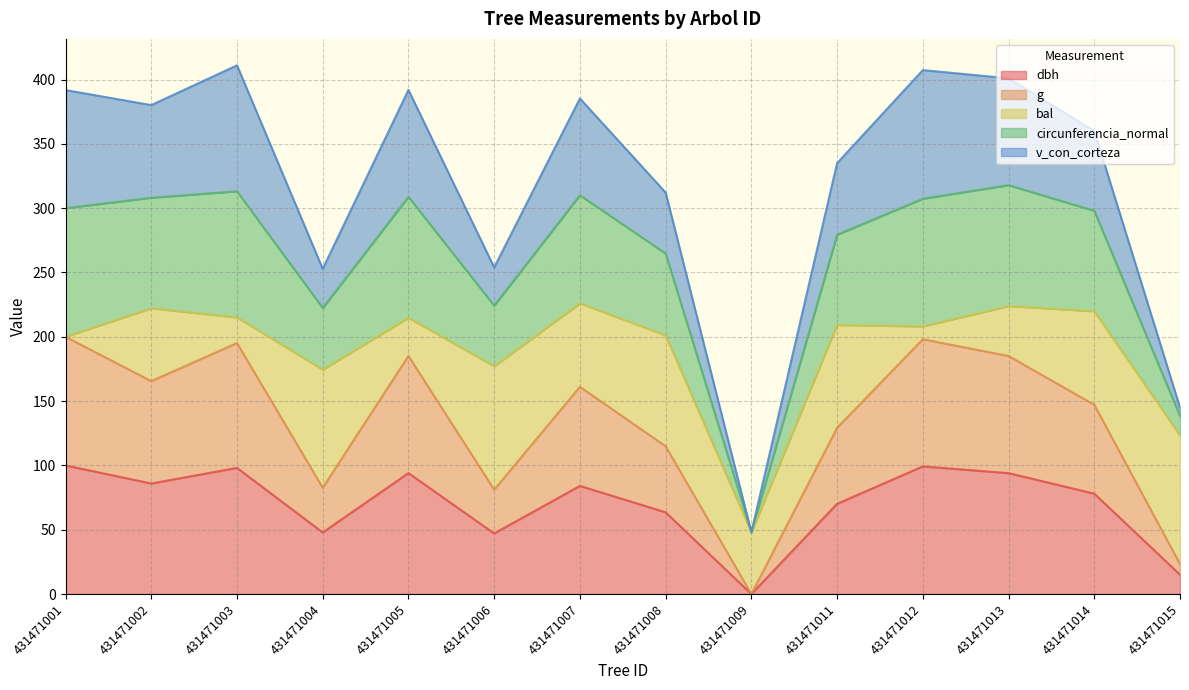

At which category does the chart reach its peak across all series?

431471003